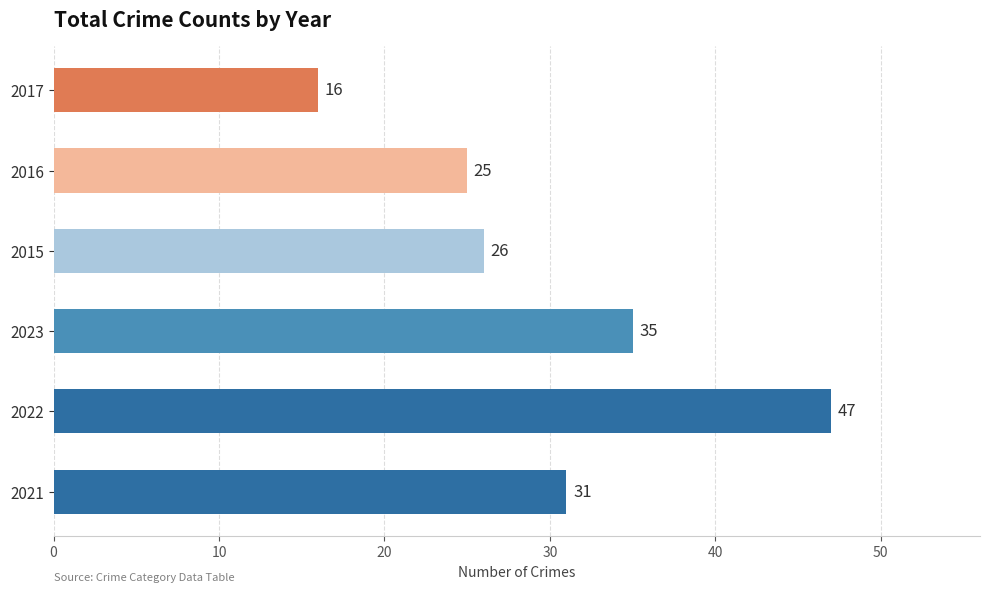

Reading bottom to top, list all the values displayed in this chart.

2021=31	2022=47	2023=35	2015=26	2016=25	2017=16